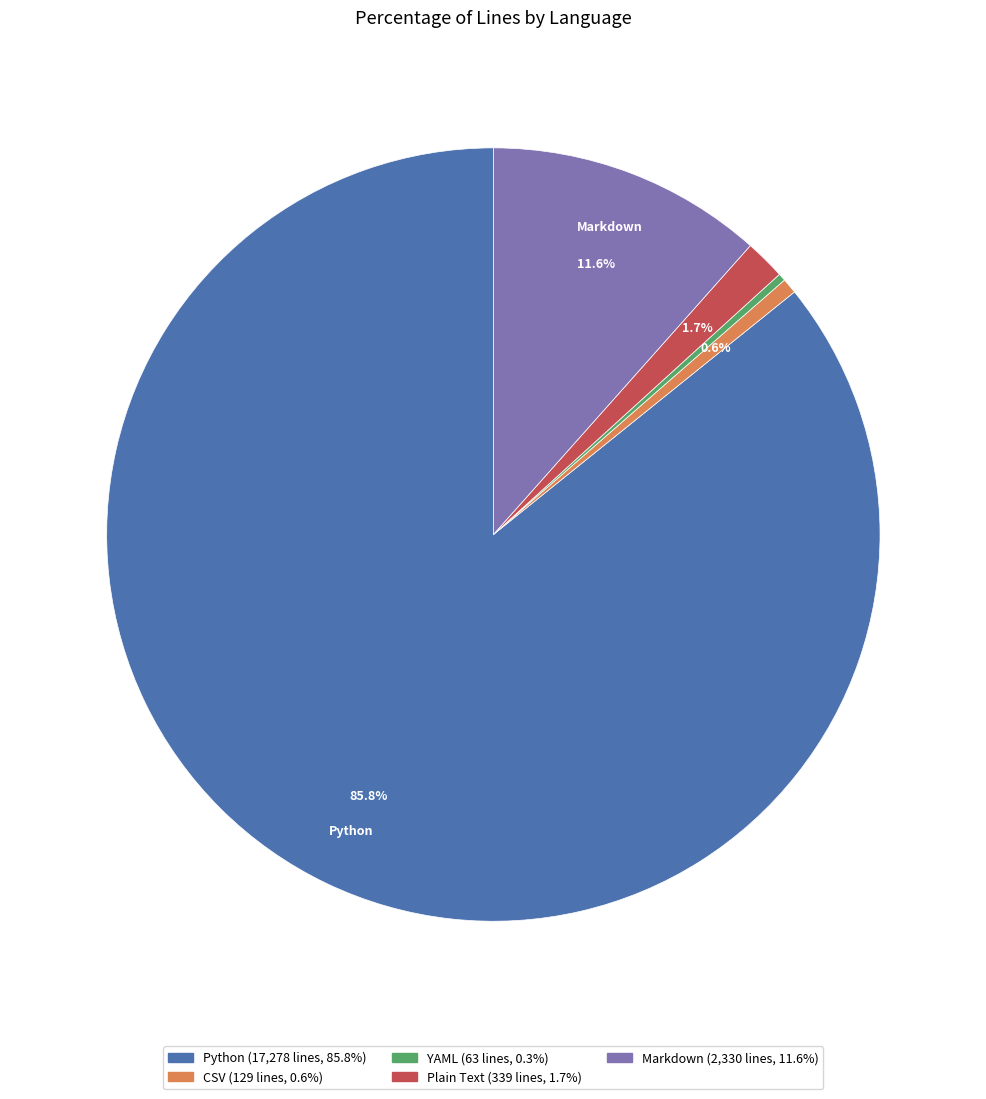

Count the number of slices in the pie.

5